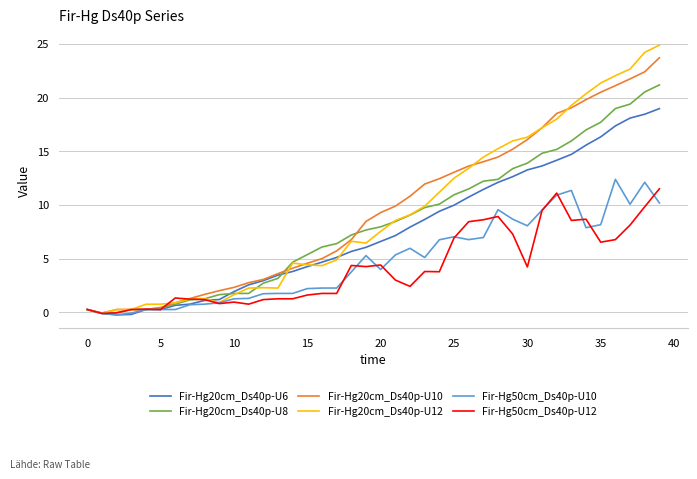

What is the greatest value displayed?

24.9